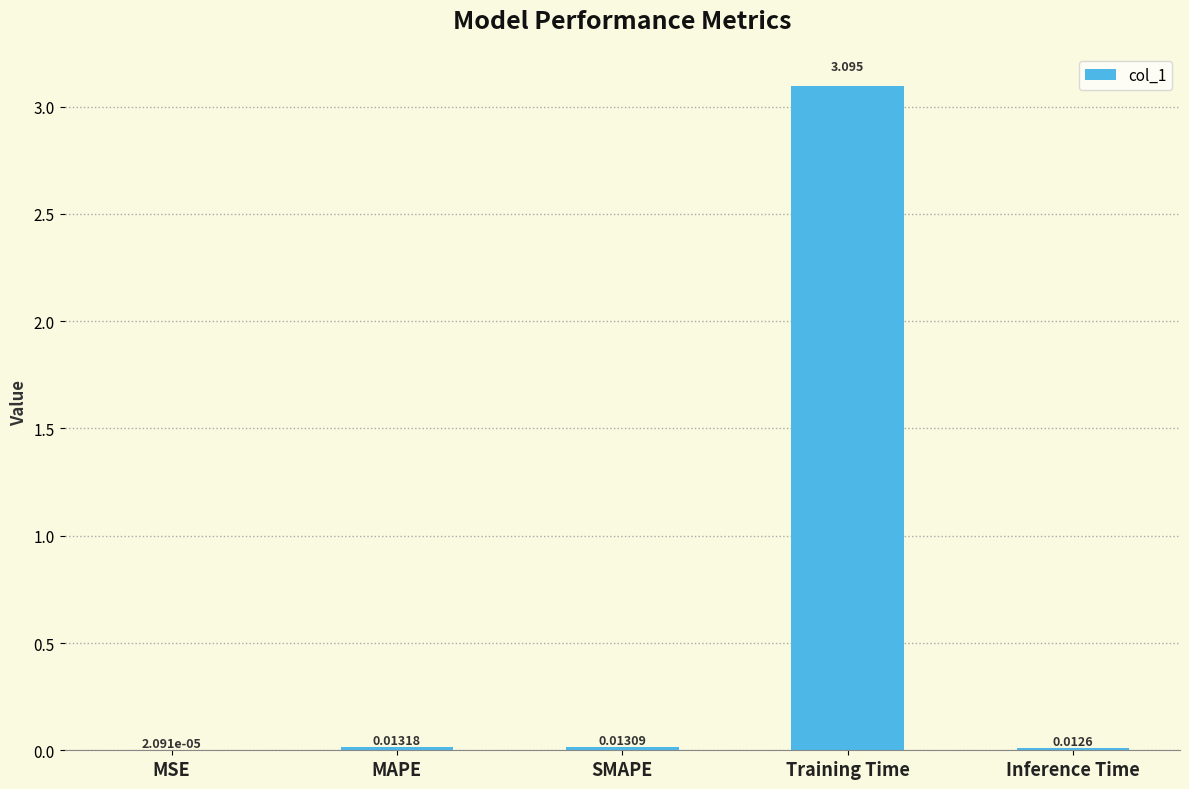

Where is the data nearest to the value 1?

MAPE